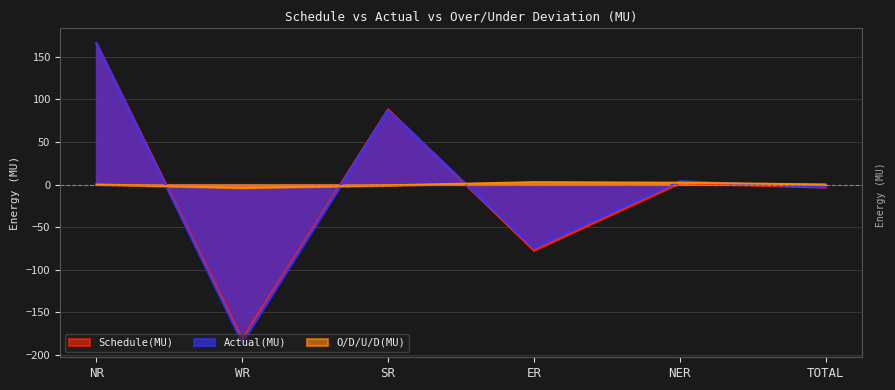

Reading left to right, extract all data points from this chart.

Schedule(MU): 165.9	-181.6	88.2	-77.4	1.7	-3.2
Actual(MU): 165.9	-185.4	87.2	-74.7	3.8	-3.2
O/D/U/D(MU): 0.0	-3.8	-1.0	2.7	2.1	0.0